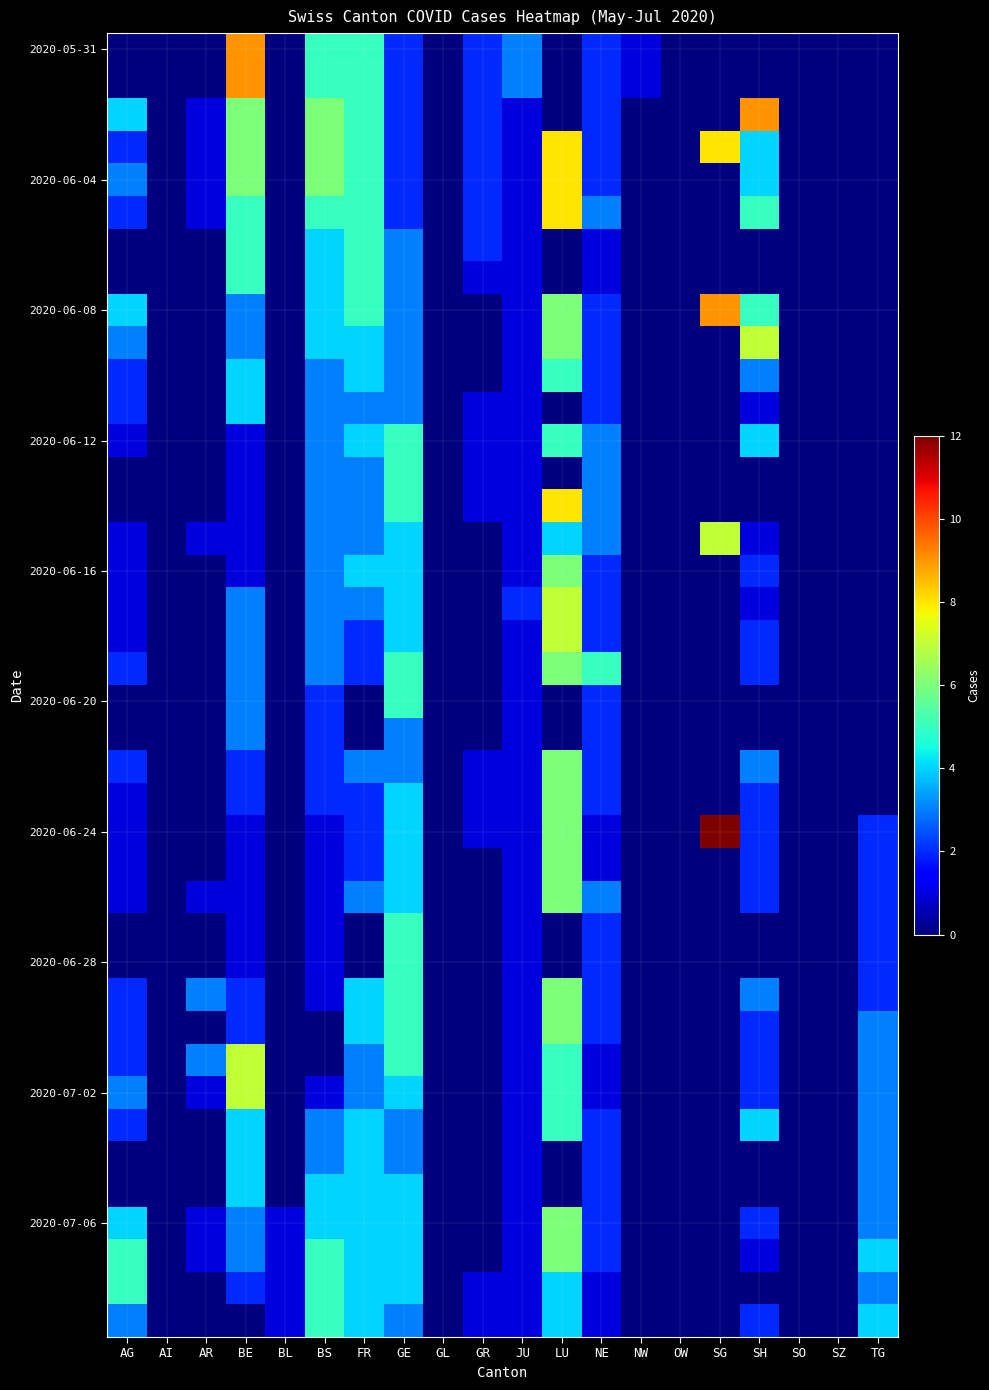

At how many categories does at least one series exceed 7?

4